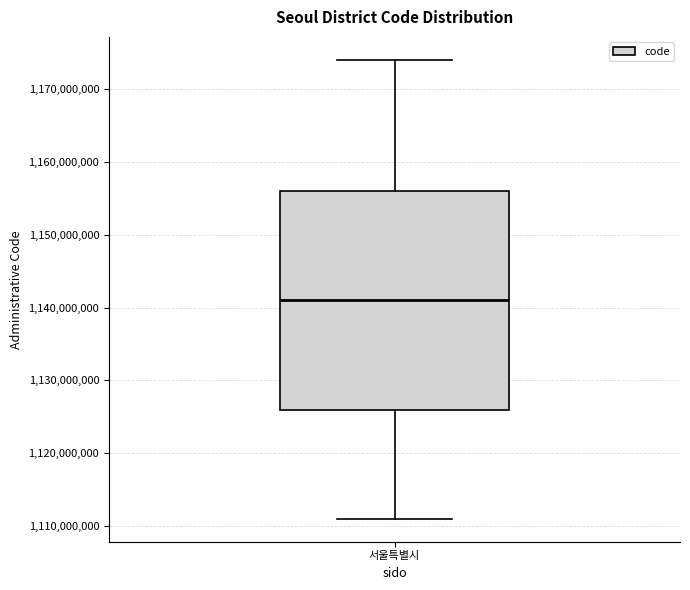

Transcribe this box plot: give where the median line is, the range the box spans, and where the two whiskers end, as read against the y-axis. The values are not printed on the chart, so give them approximately, as read against the axis.

median 1141000000, box 1126000000 to 1156000000, whiskers 1111000000 to 1174000000